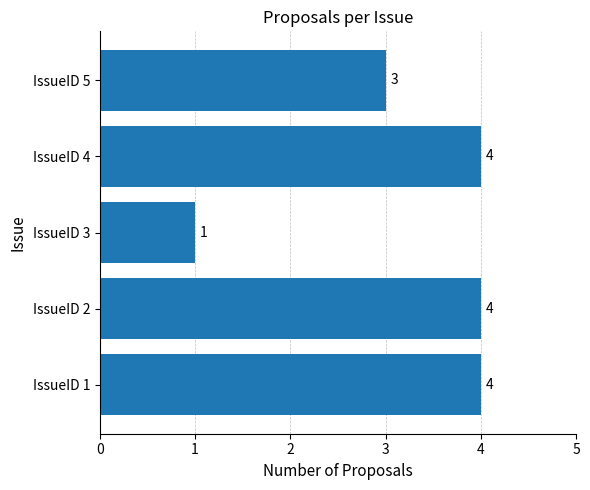

Approximately how many times larger is the value at IssueID 4 compared to IssueID 1?

1.0